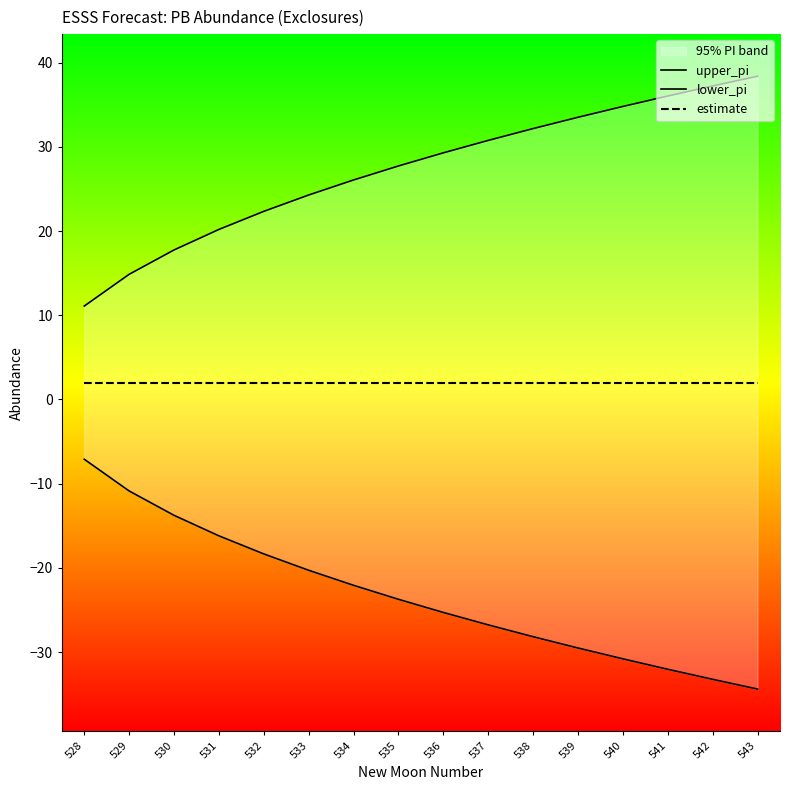

What is the value of the upper_pi point at the 7th from the left?

26.1